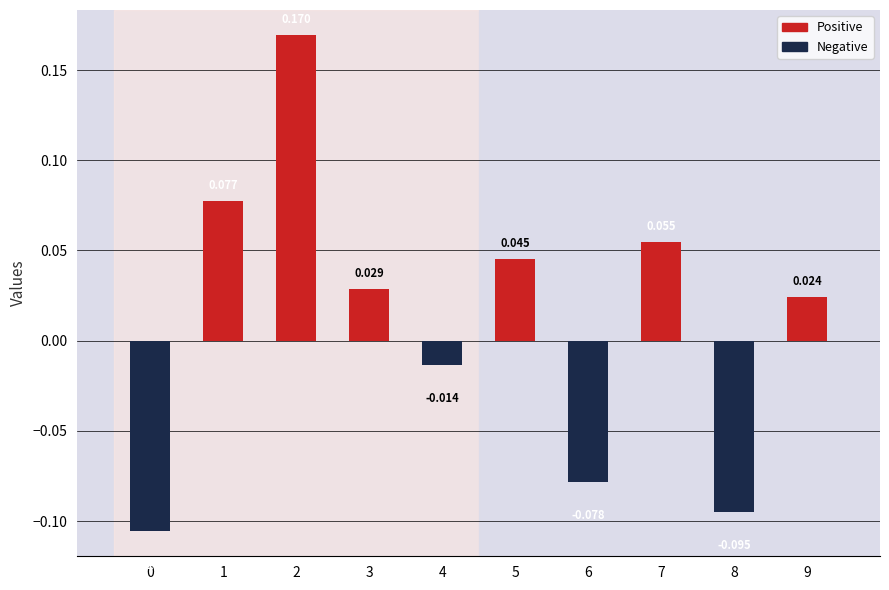

How many bars are there in total?

10